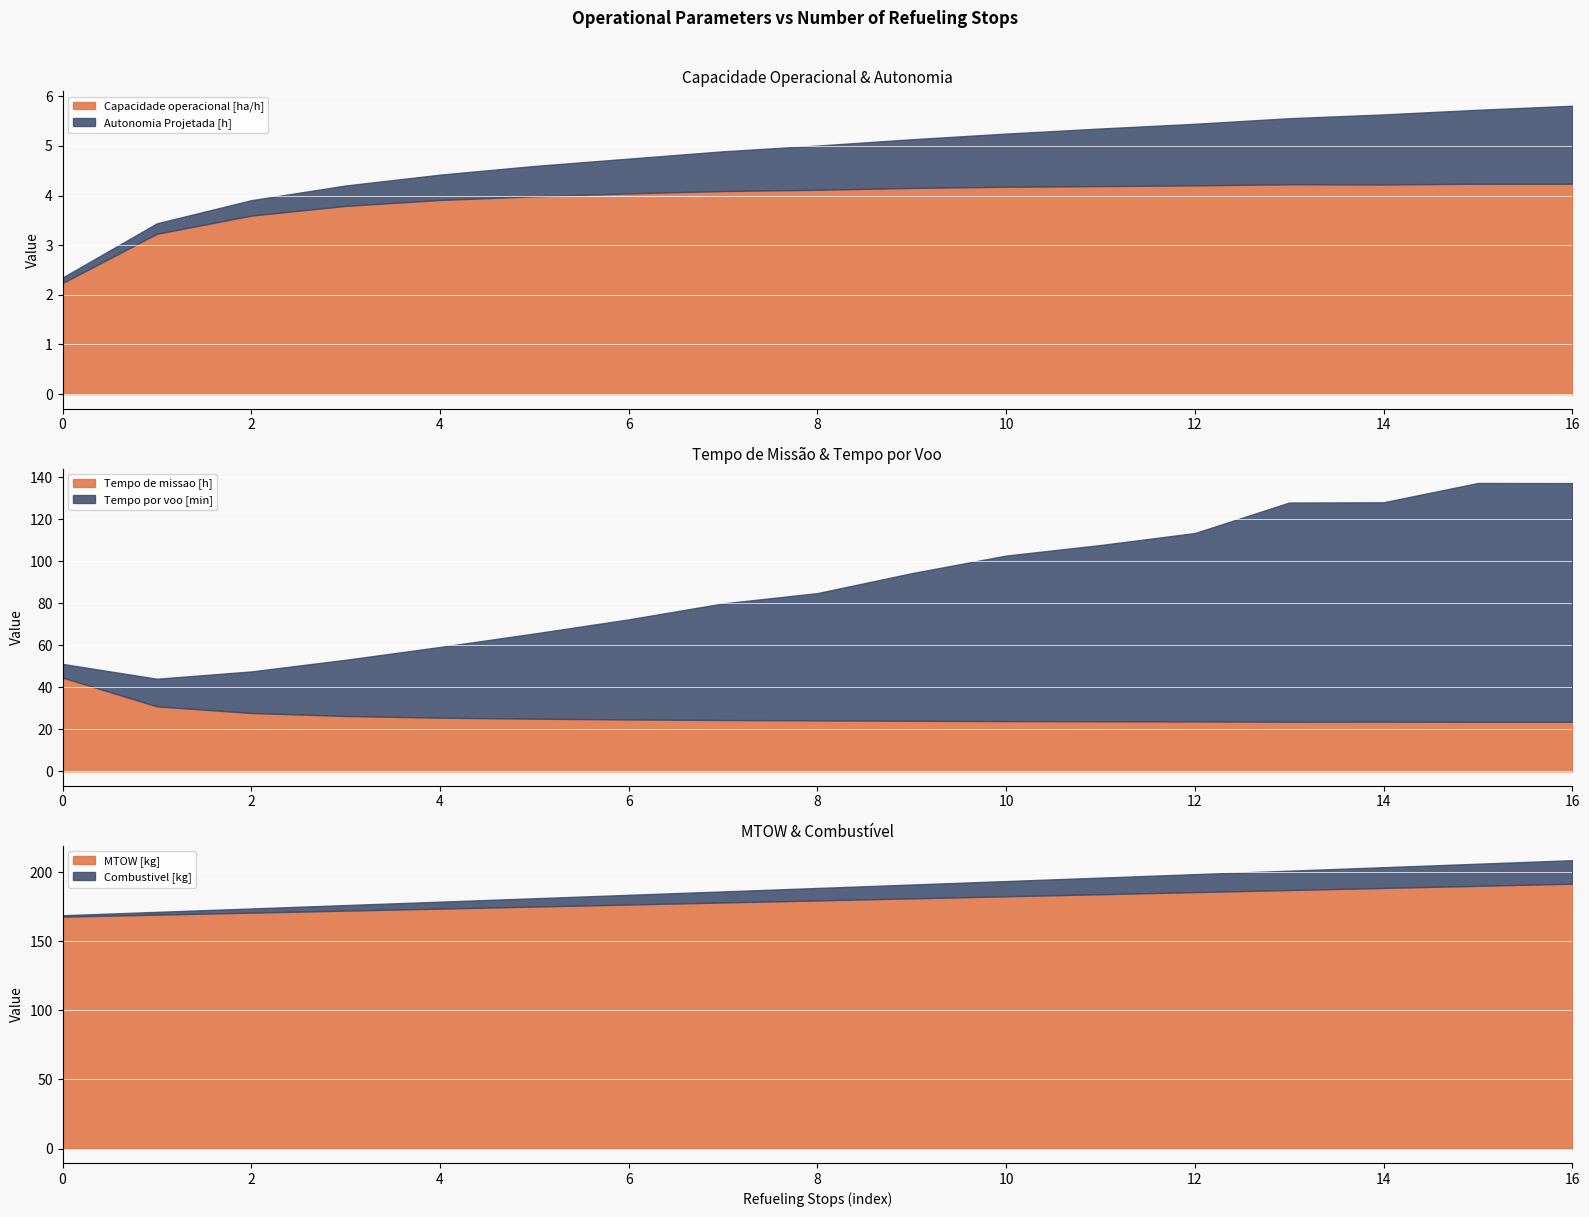

True or false: MTOW [kg] has more than 2 interior local peaks.

False